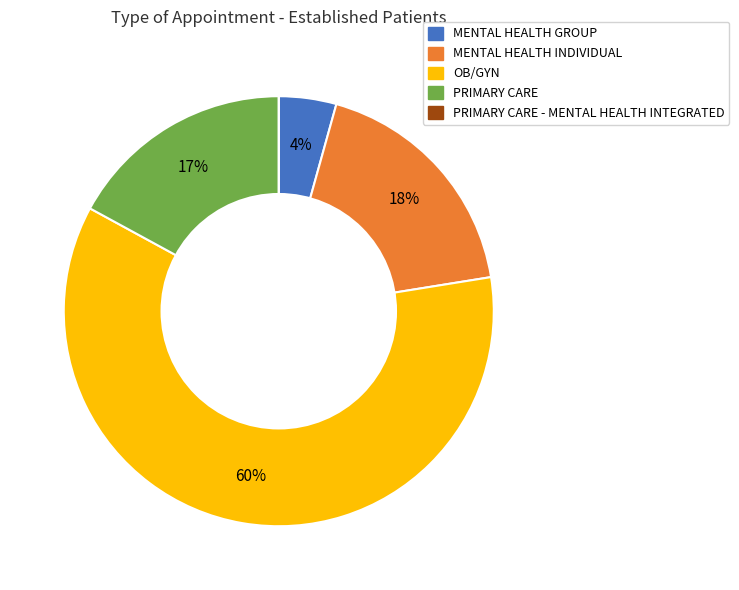

To the nearest percent, what is the average slice percentage?

20%